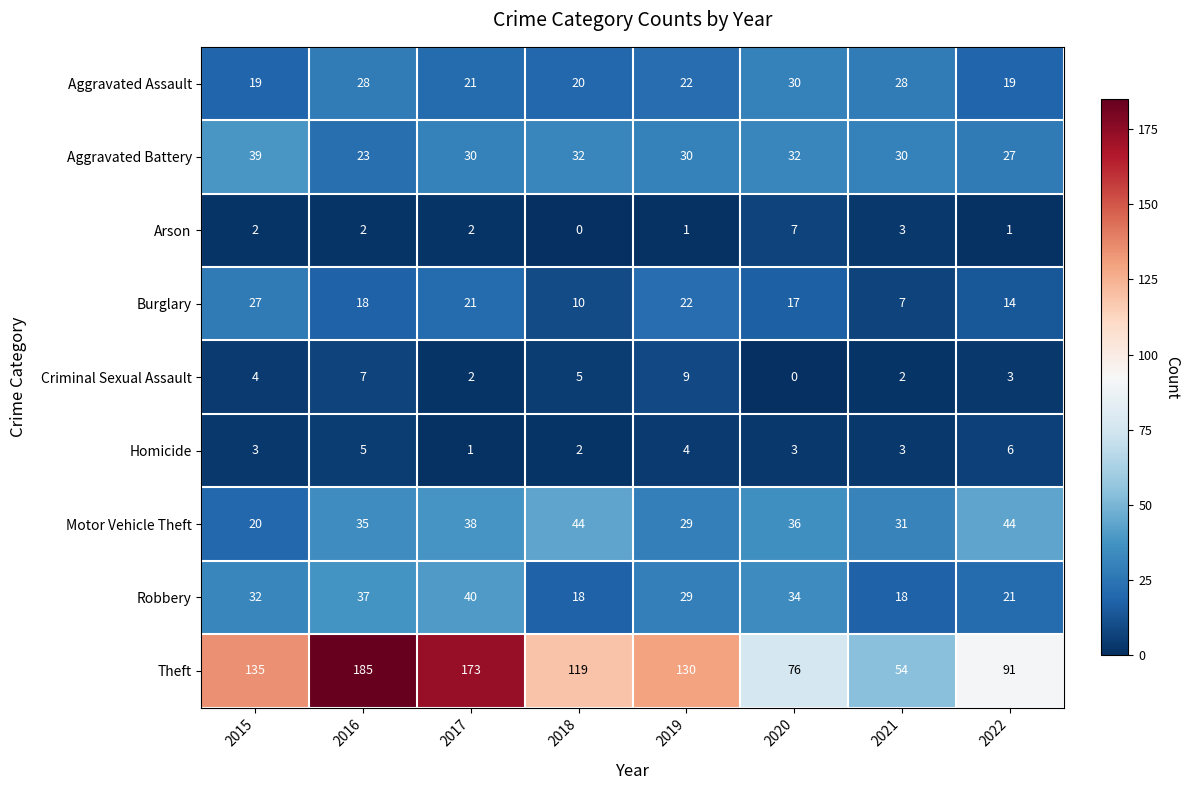

How many Robbery values are between 21 and 37?

5